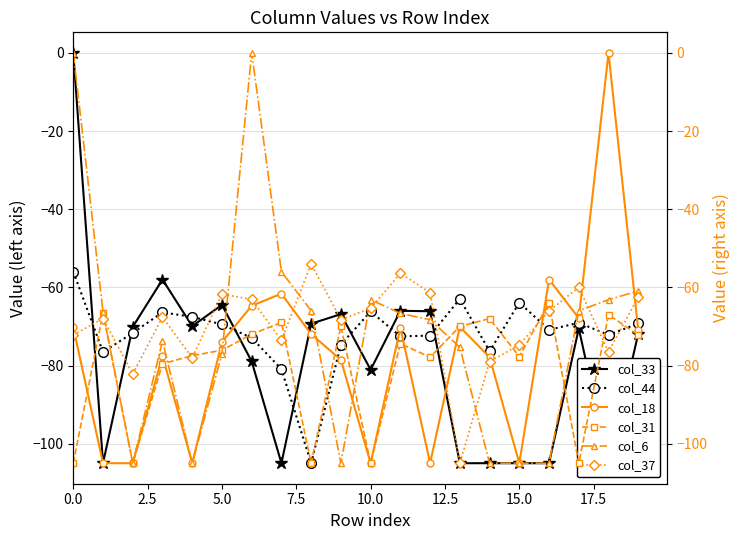

The col_31 series shows -95.6 at 19. True or false?

False